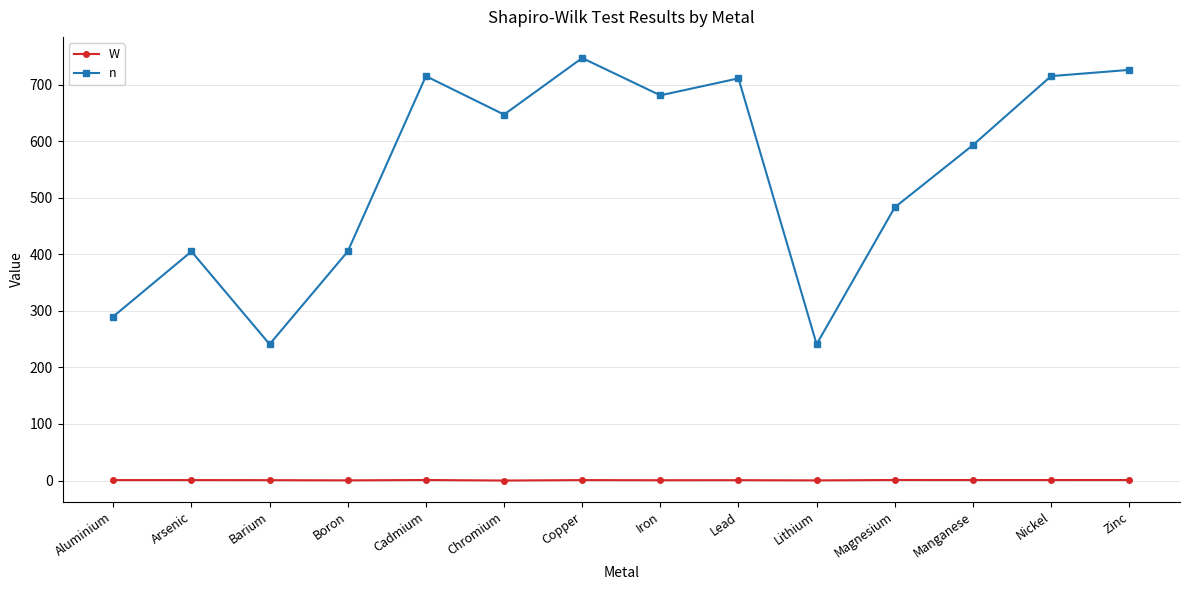

At which category does n reach its first local valley?

Barium